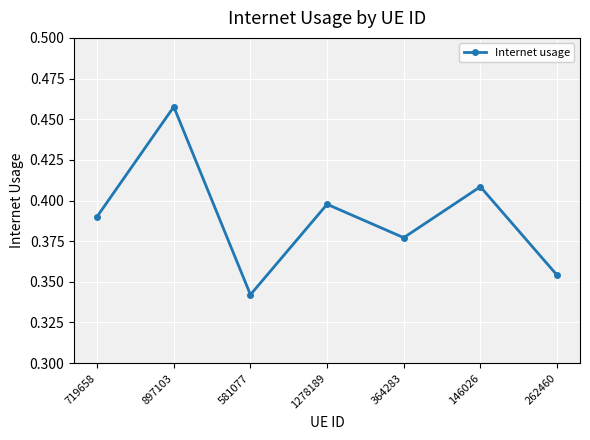

What is the difference between the second highest and second lowest values?

0.1